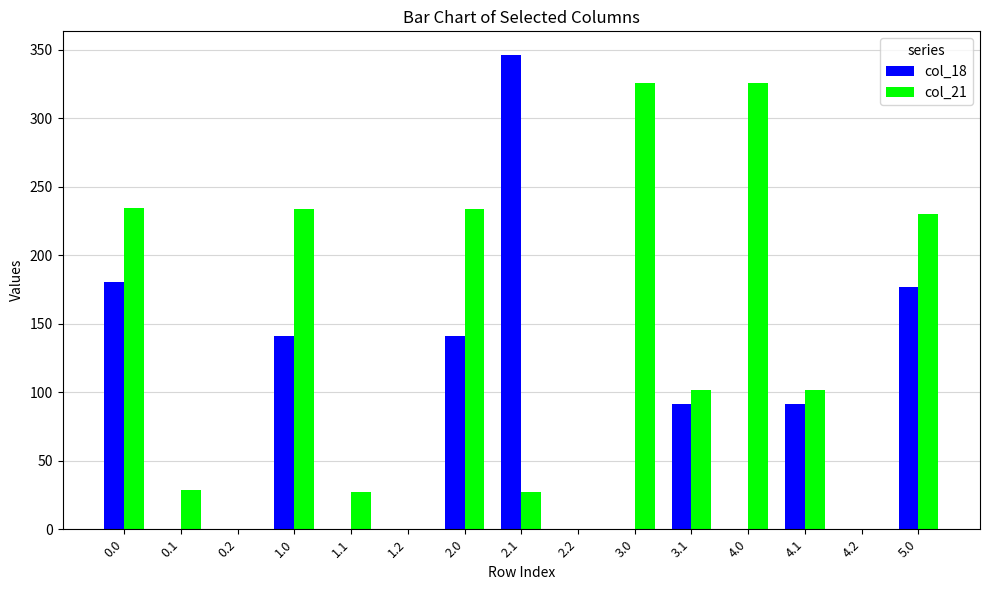

What is the difference between the col_18 values at 4.0 and 5.0?

176.6